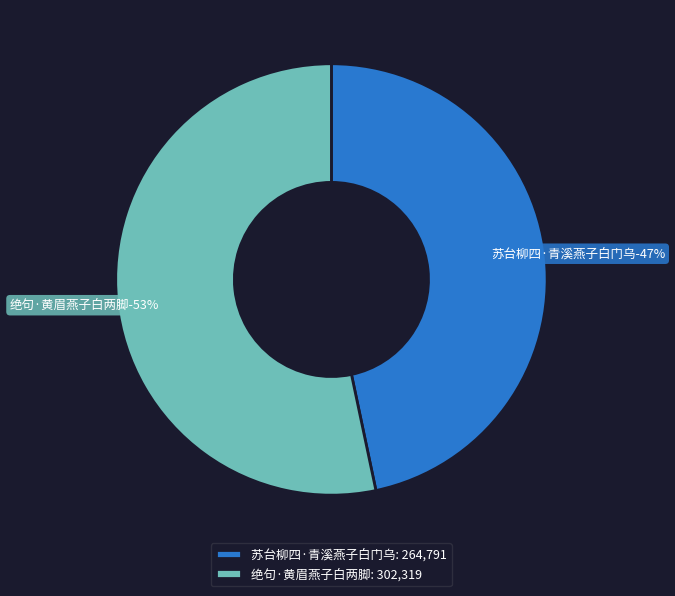

How many slices are in this pie chart?

2